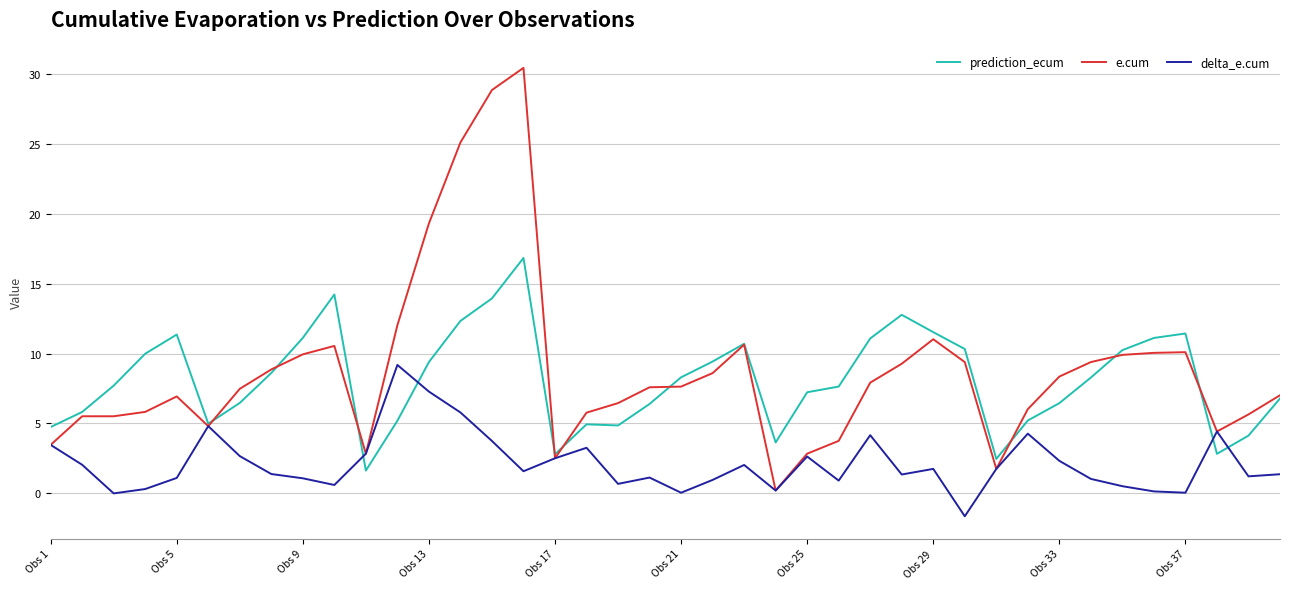

True or false: prediction_ecum and e.cum intersect in this chart.

True